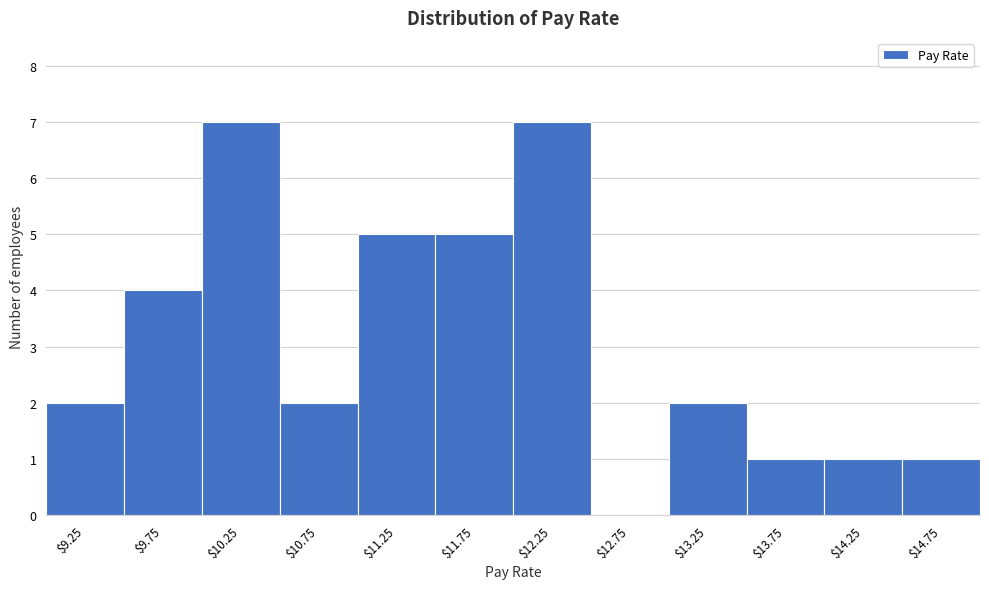

Reading left to right, transcribe this chart: for each bar, give the range it covers on the x-axis and its height. The values are not printed on the chart, so give them approximately, as read against the axis.

9.0 to 9.5: 2
9.5 to 10.0: 4
10.0 to 10.5: 7
10.5 to 11.0: 2
11.0 to 11.5: 5
11.5 to 12.0: 5
12.0 to 12.5: 7
12.5 to 13.0: 0
13.0 to 13.5: 2
13.5 to 14.0: 1
14.0 to 14.5: 1
14.5 to 15.0: 1